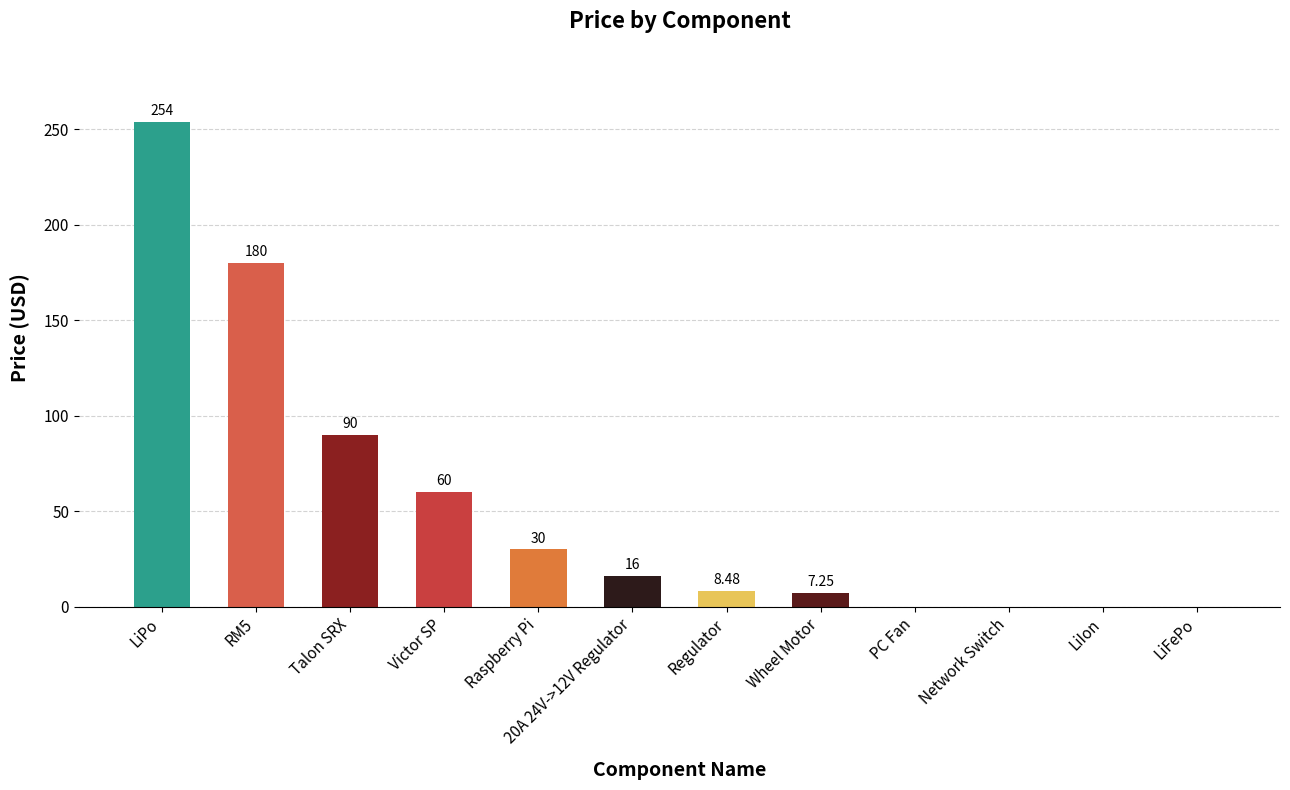

Is it true that the value at RM5 is 180.0?

True